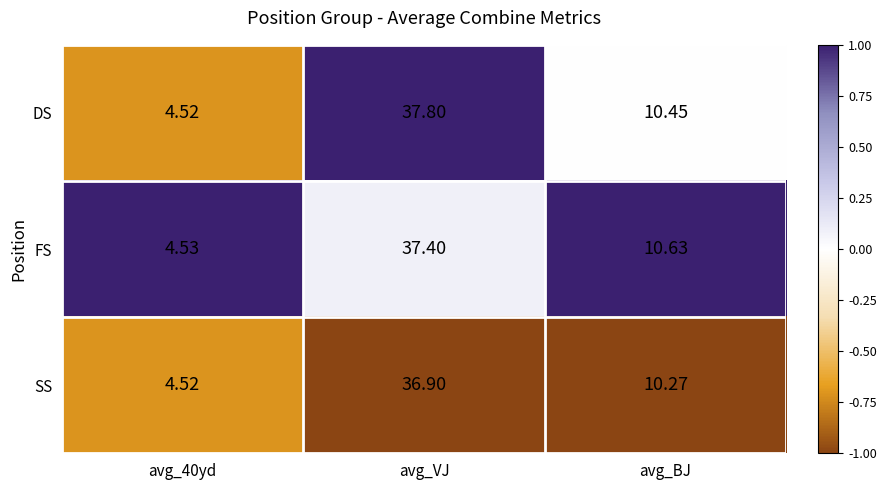

Which series has the largest range (max minus min)?

DS